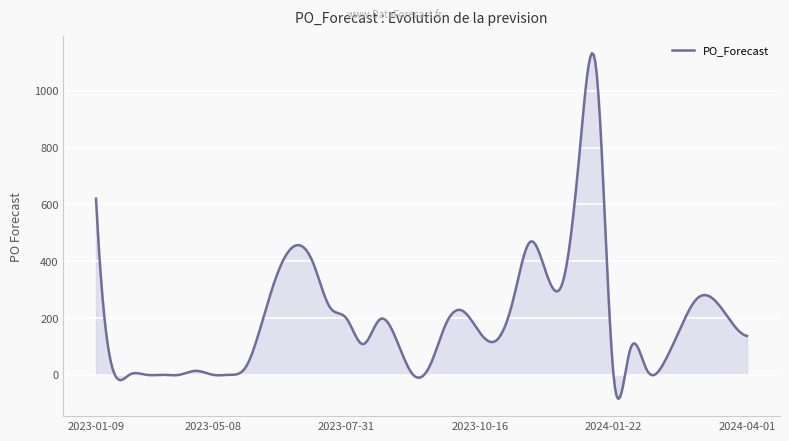

What is the smallest value displayed?

-84.7